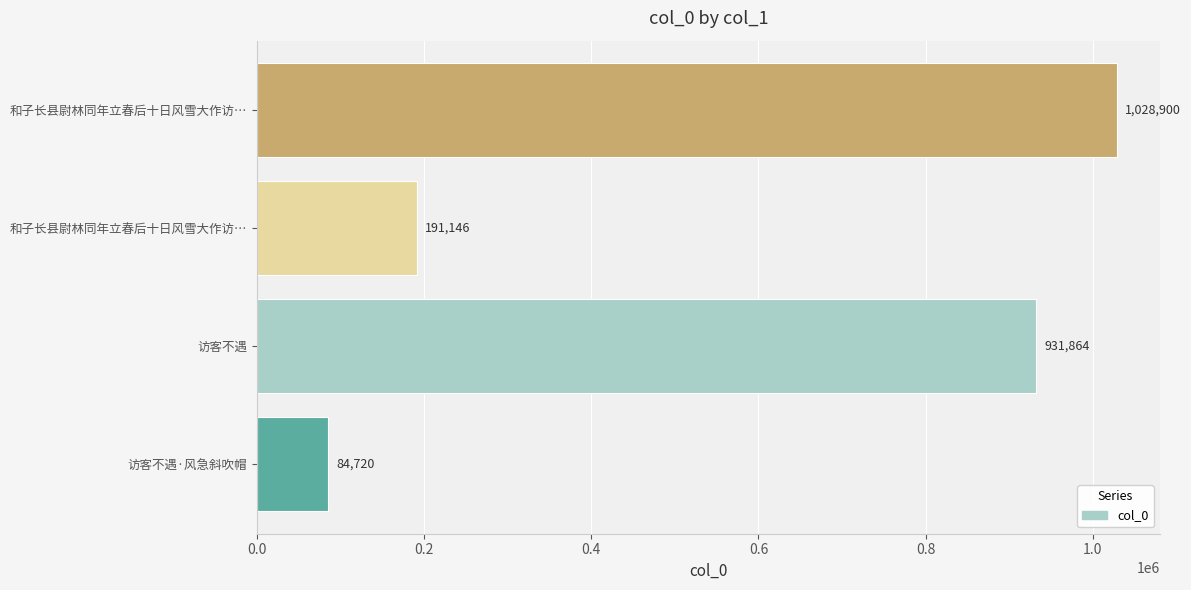

Does the chart contain stacked bars?

No